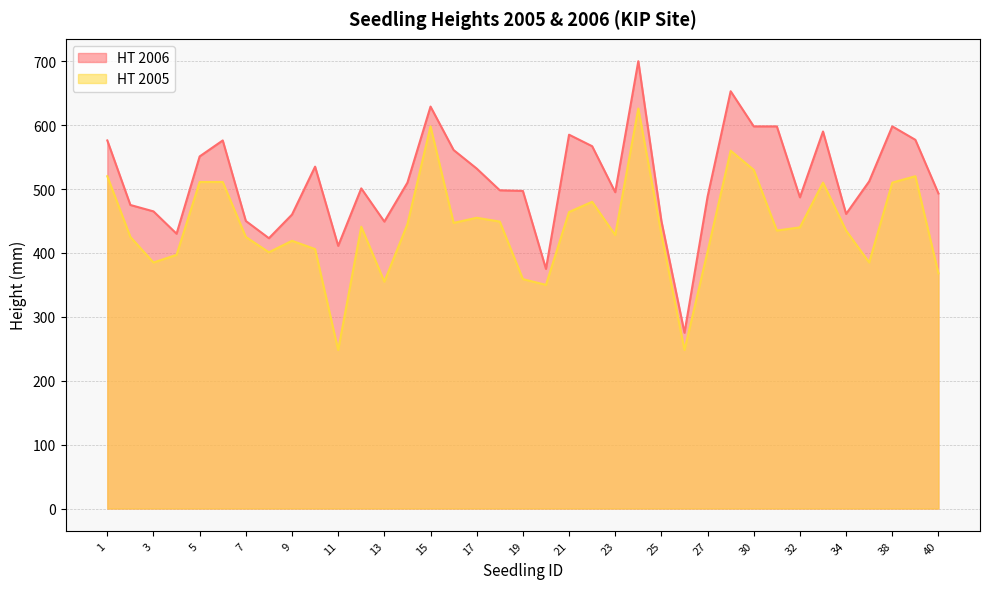

The value of HT 2005 at 37 is 385. True or false?

True